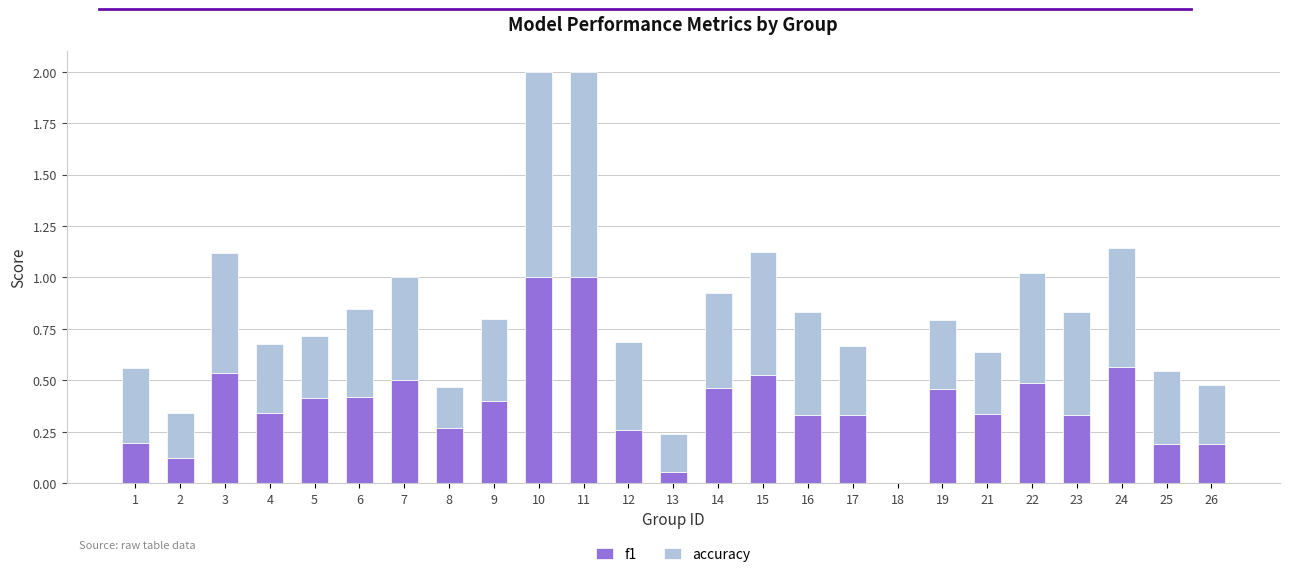

What is the total value across all series at 17?

0.7